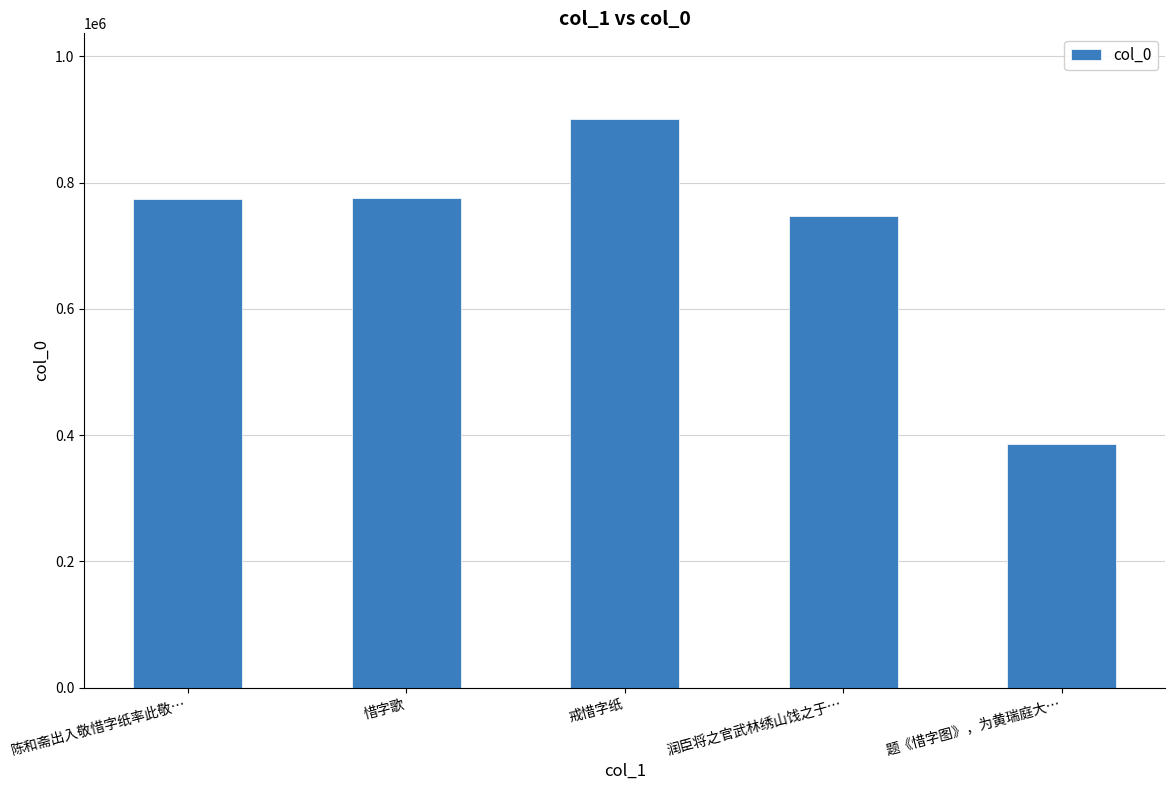

What is the label of the 2nd bar from the left?

惜字歌